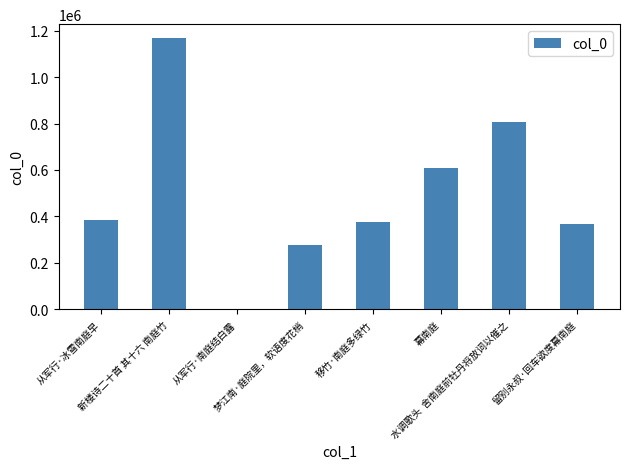

What is the maximum value shown in the chart?

1169221